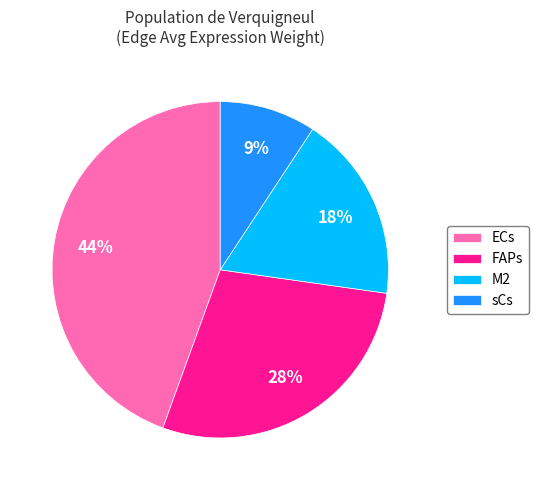

To the nearest percent, what is the difference between the ECs and sCs slice percentages?

35%